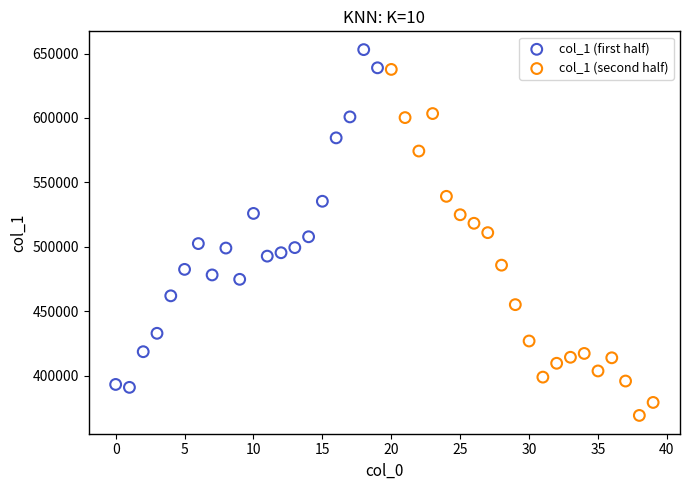

Which series reaches the minimum Y coordinate?

col_1 (second half)